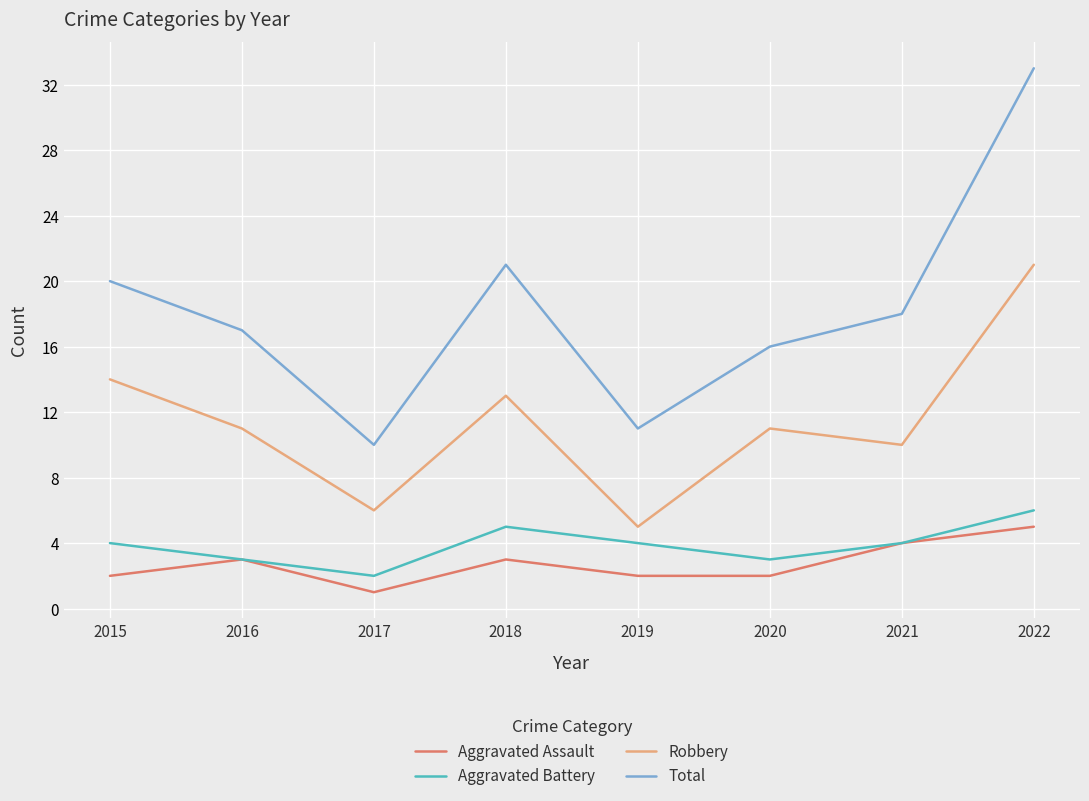

How many lines are shown in the chart?

4